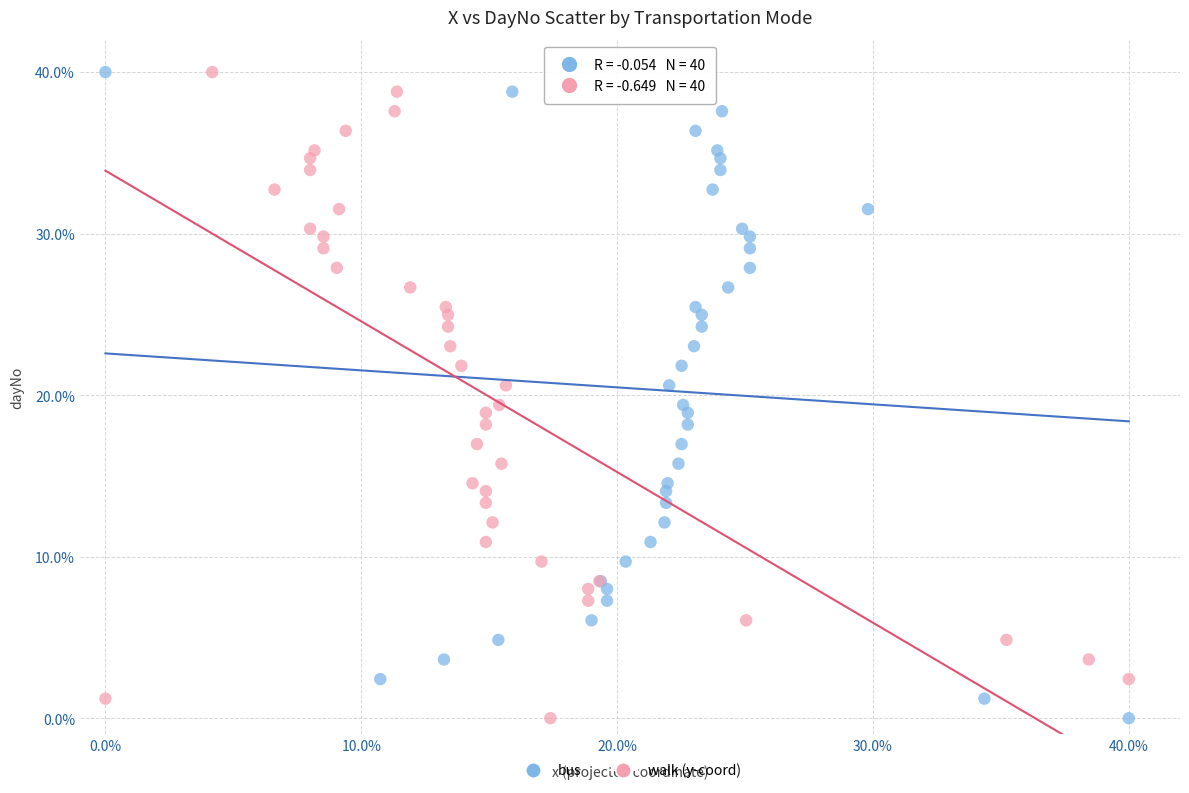

What are all the series names shown in the legend?

bus, walk (y-coord)